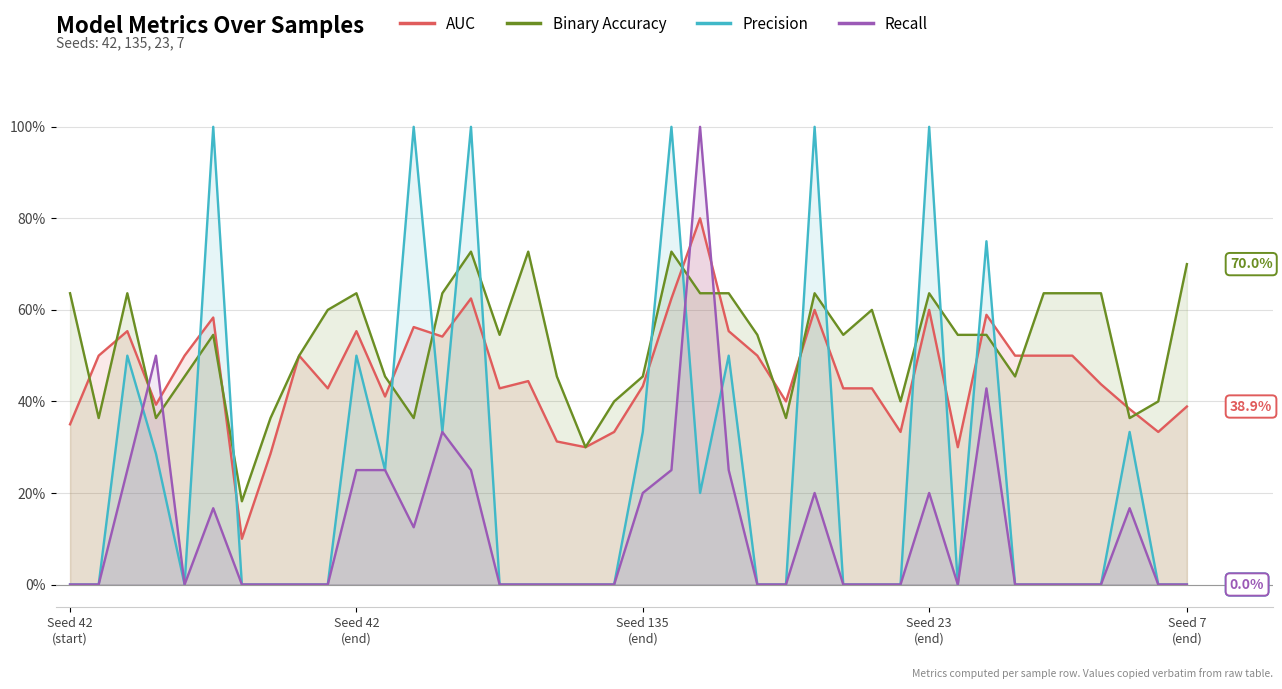

What is the label of the 17th point from the right?

23